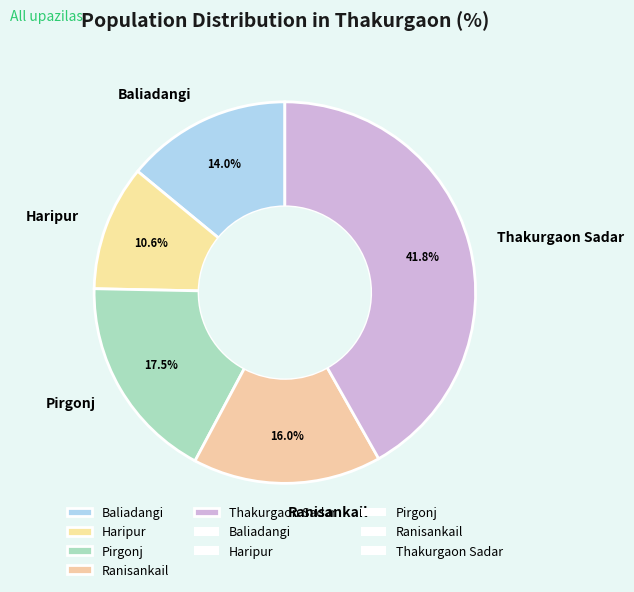

True or false: Haripur accounts for 11% of the total.

True